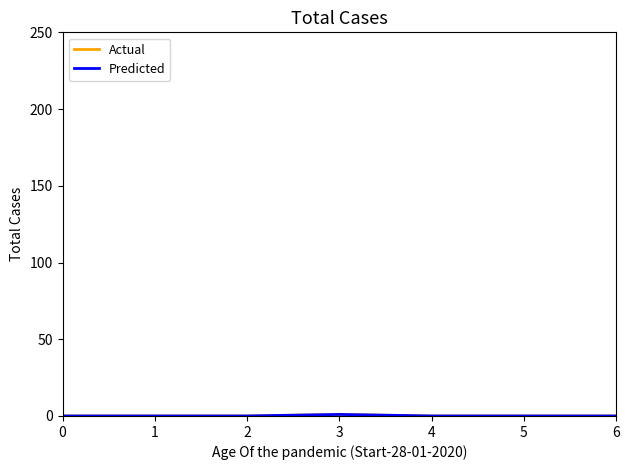

At 5, list the series in order from largest to smallest.

Actual, Predicted